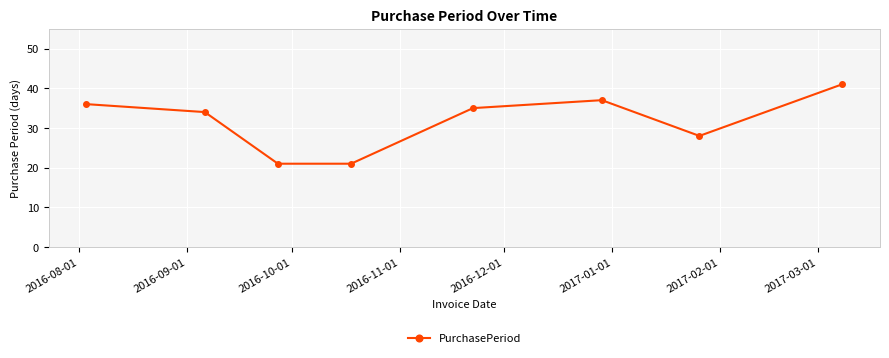

True or false: the data has more than 2 interior local peaks.

False